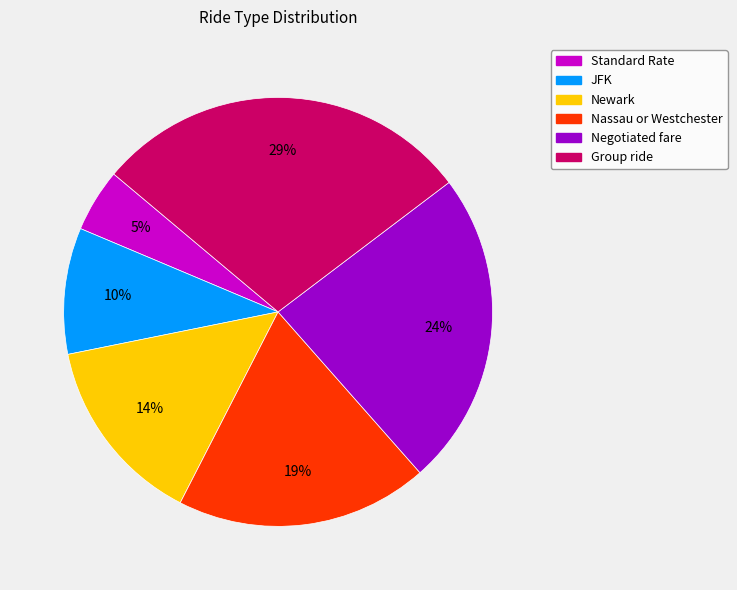

How many slices are in this pie chart?

6